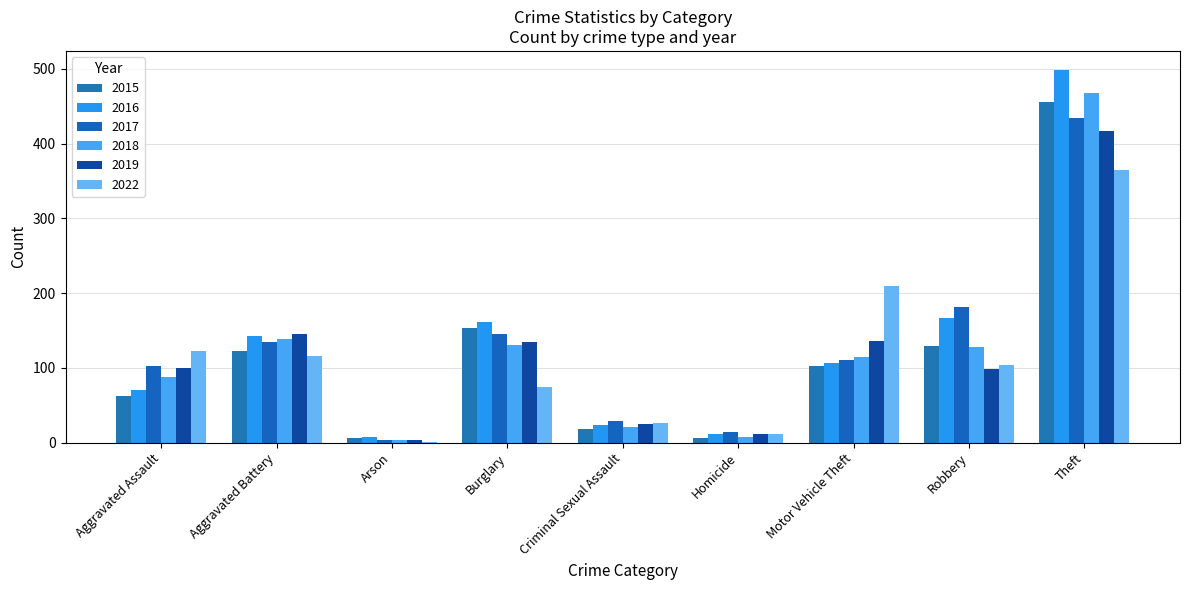

Is it true that 2015 equals 30 at Robbery?

False